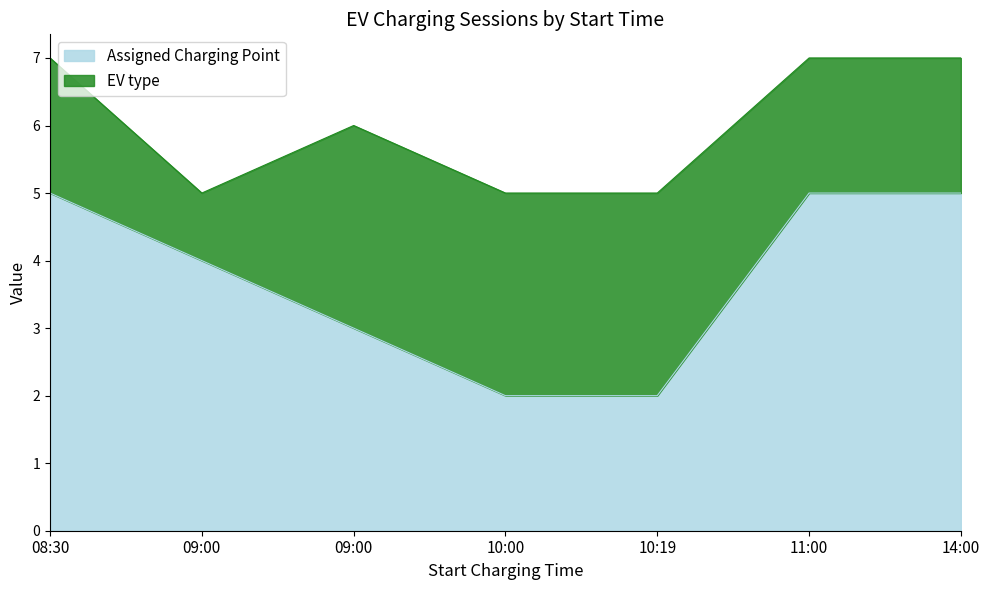

Reading right to left, list all the values displayed in this chart.

5	5	2	2	3	4	5